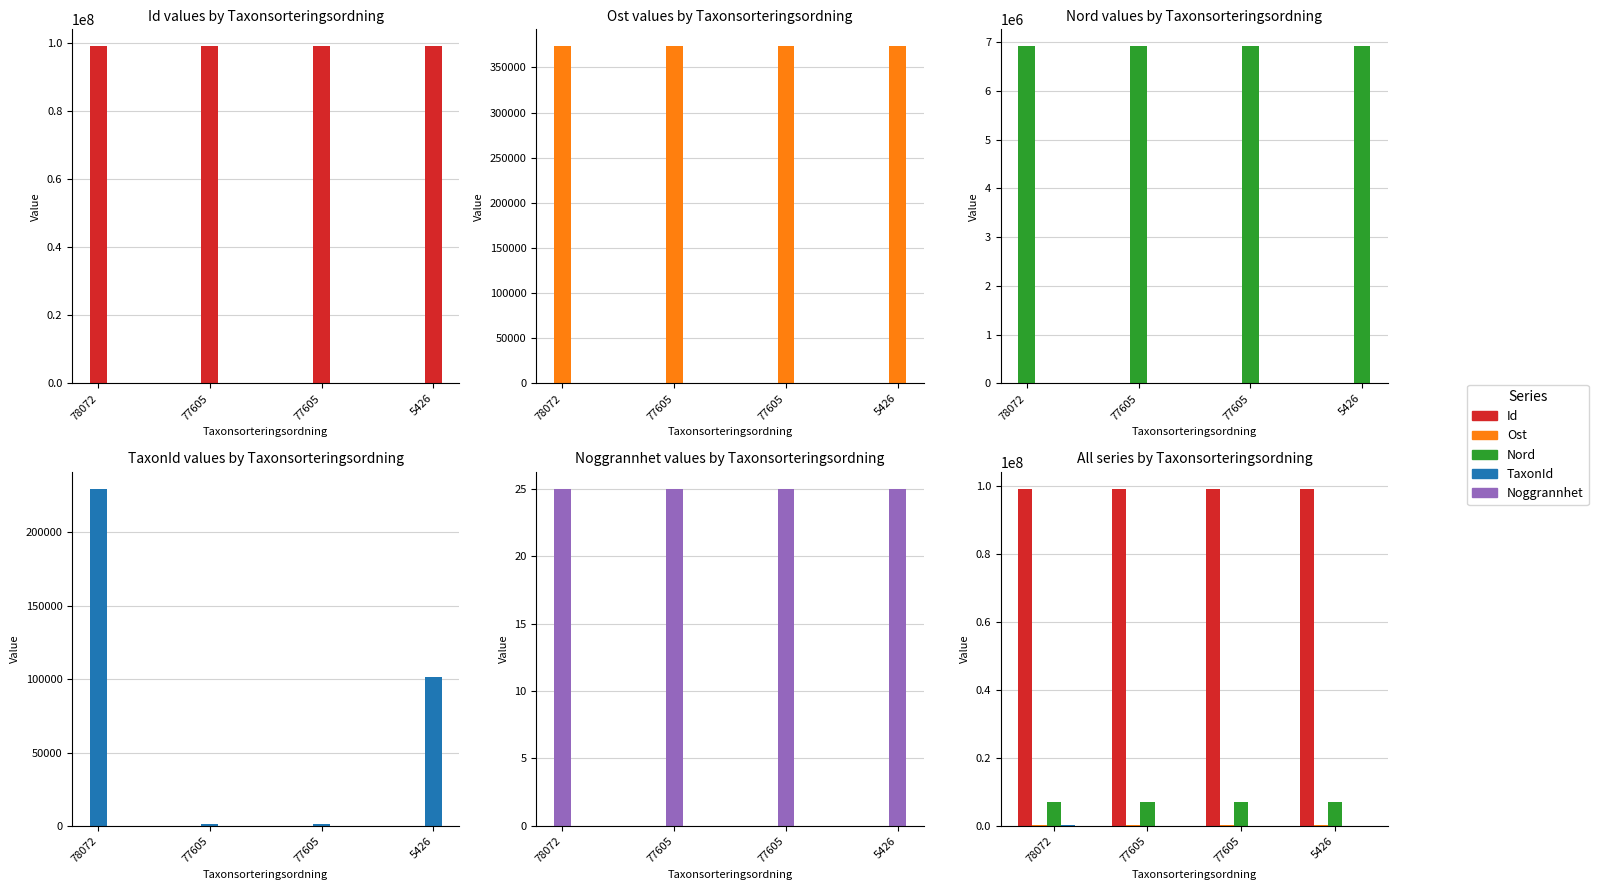

Reading left to right, list all the values displayed in this chart.

Id: 99114477.0	99114494.0	99114468.0	99114476.0
Ost: 373253.9	373591.4	373254.0	373457.1
Nord: 6919921.2	6920104.3	6919922.1	6920067.6
TaxonId: 229821.0	967.0	967.0	101410.0
Noggrannhet: 25.0	25.0	25.0	25.0